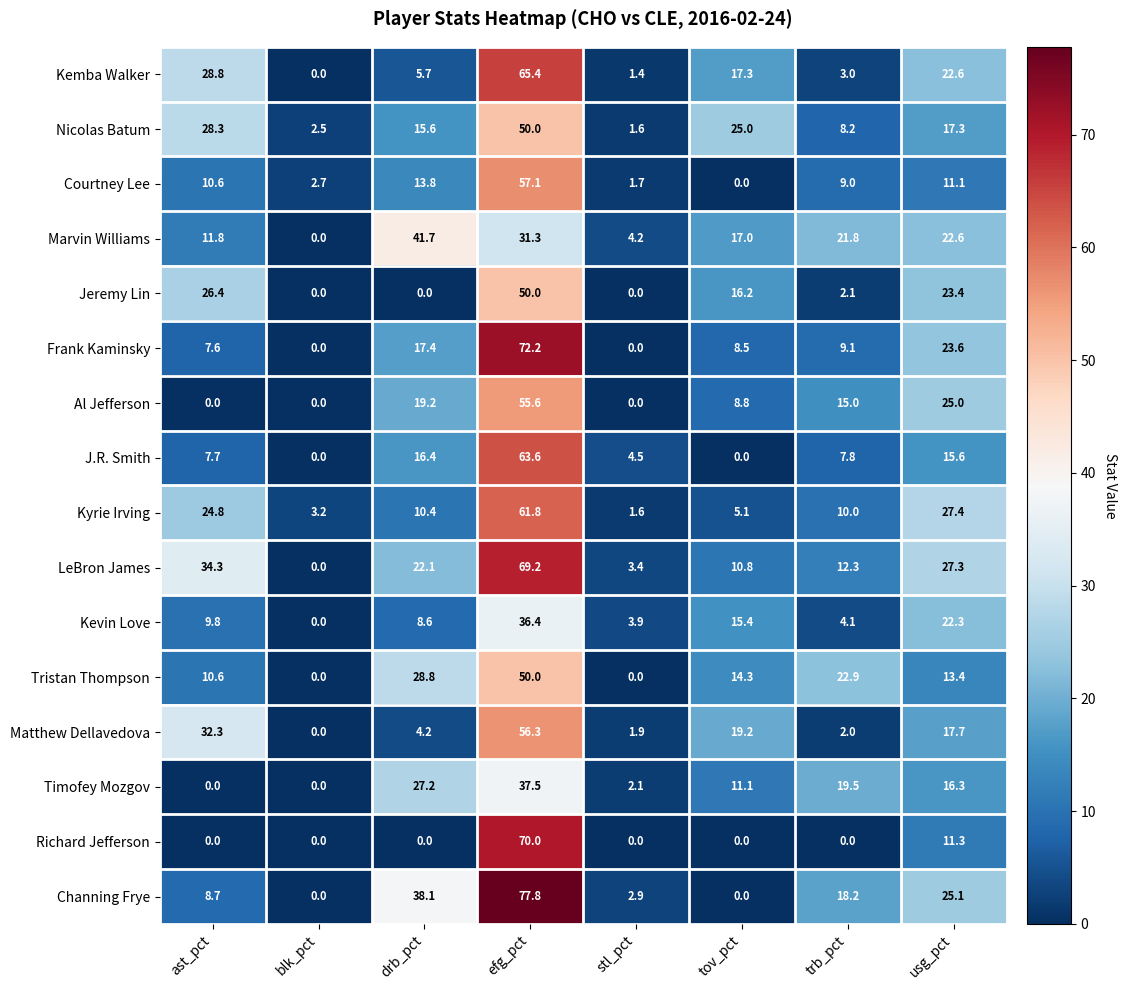

Which series changed the most between efg_pct and usg_pct?

Richard Jefferson